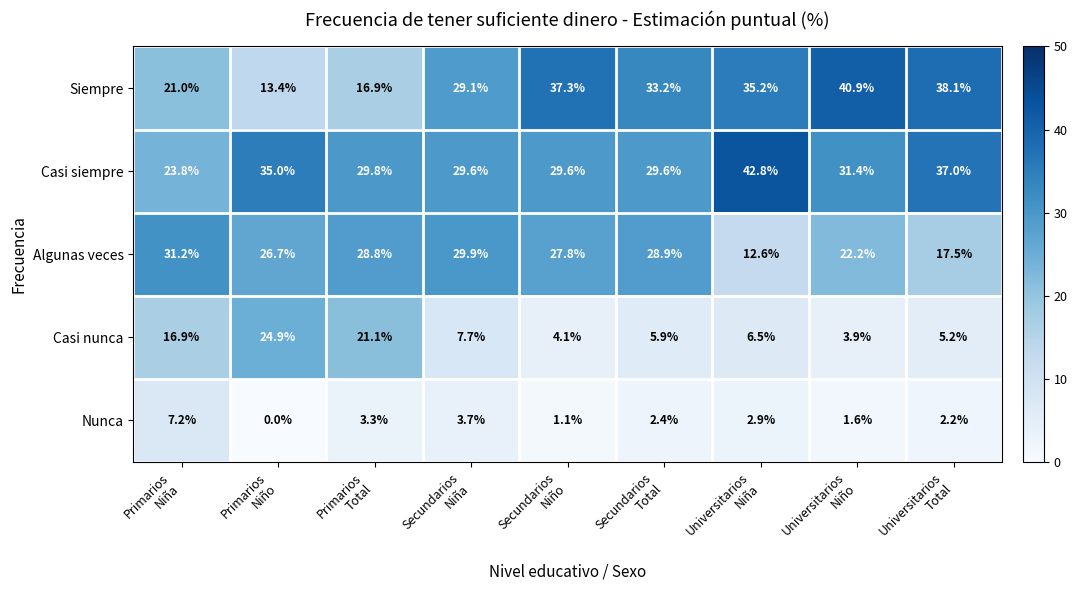

How many values in the Algunas veces series exceed 27?

5